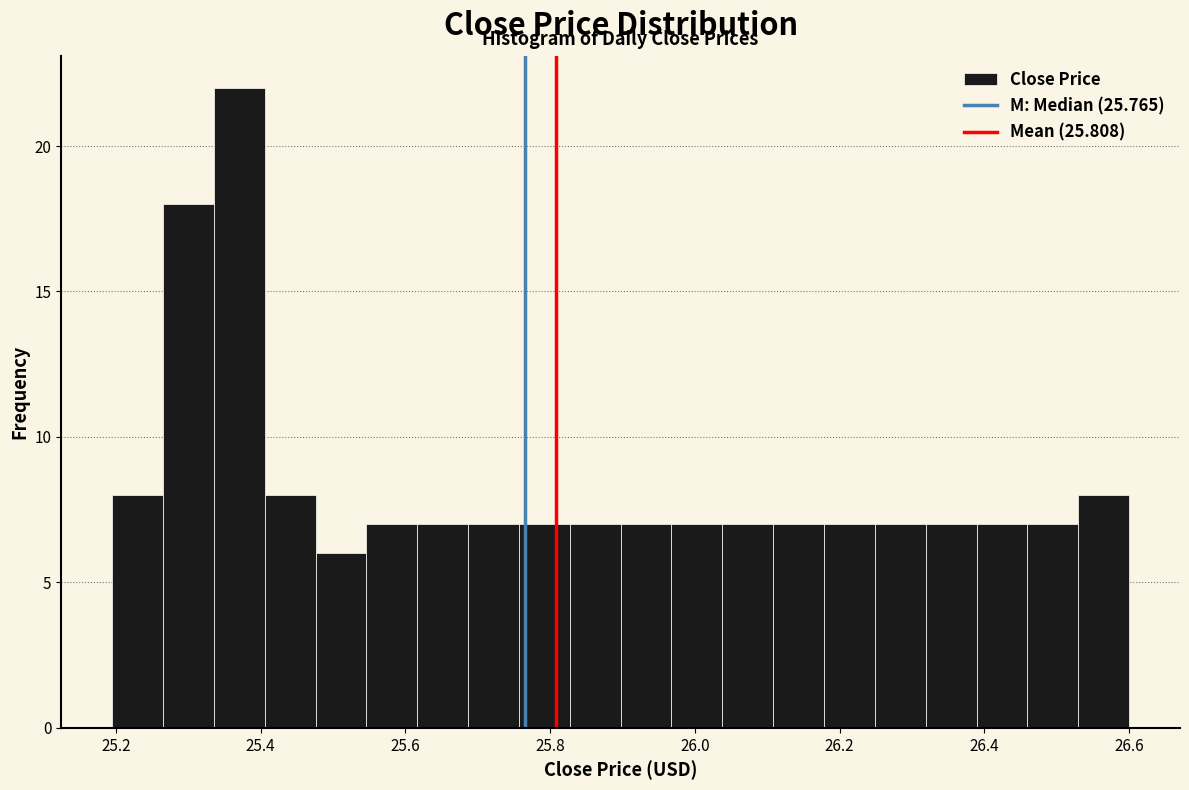

Around what value on the x-axis is the tallest bar? Give the approximate position of its centre, as read against the axis.

25.38